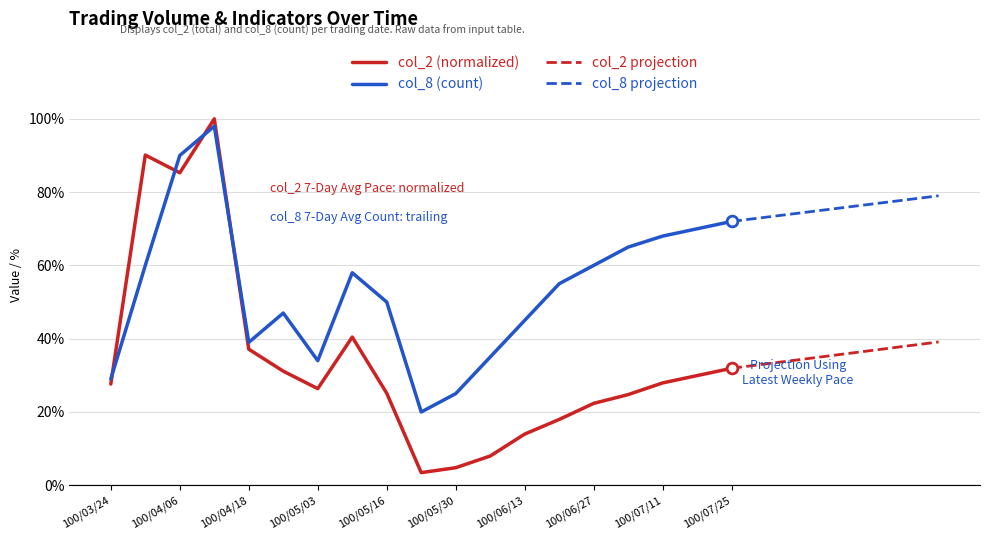

Is the value of col_8 at 100/06/06 greater than the value of col_2 at 100/05/23?

Yes